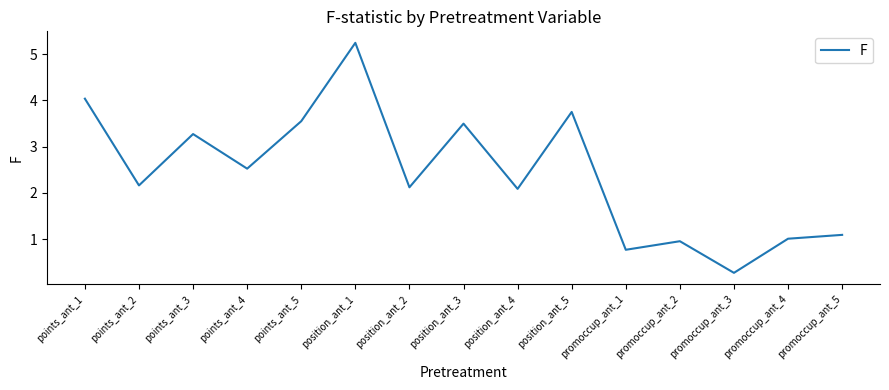

Approximately how many times larger is the value at promoccup_ant_2 compared to points_ant_4?

0.4